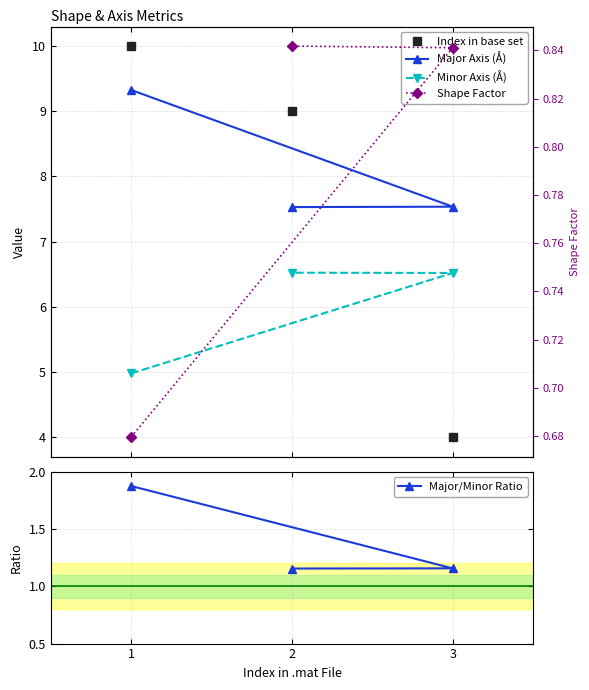

What is the average value of the Minor Axis (Å) series?

6.0